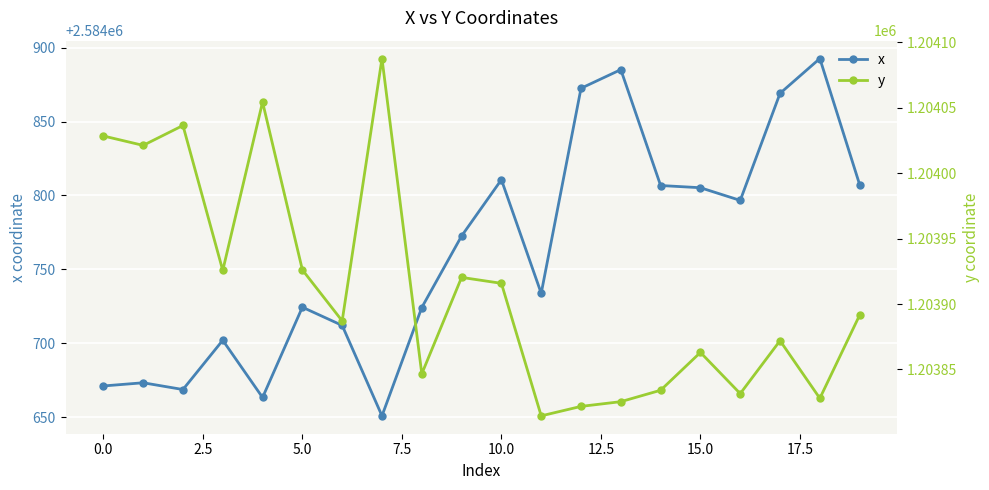

At which category is the sum across all series the highest?

17